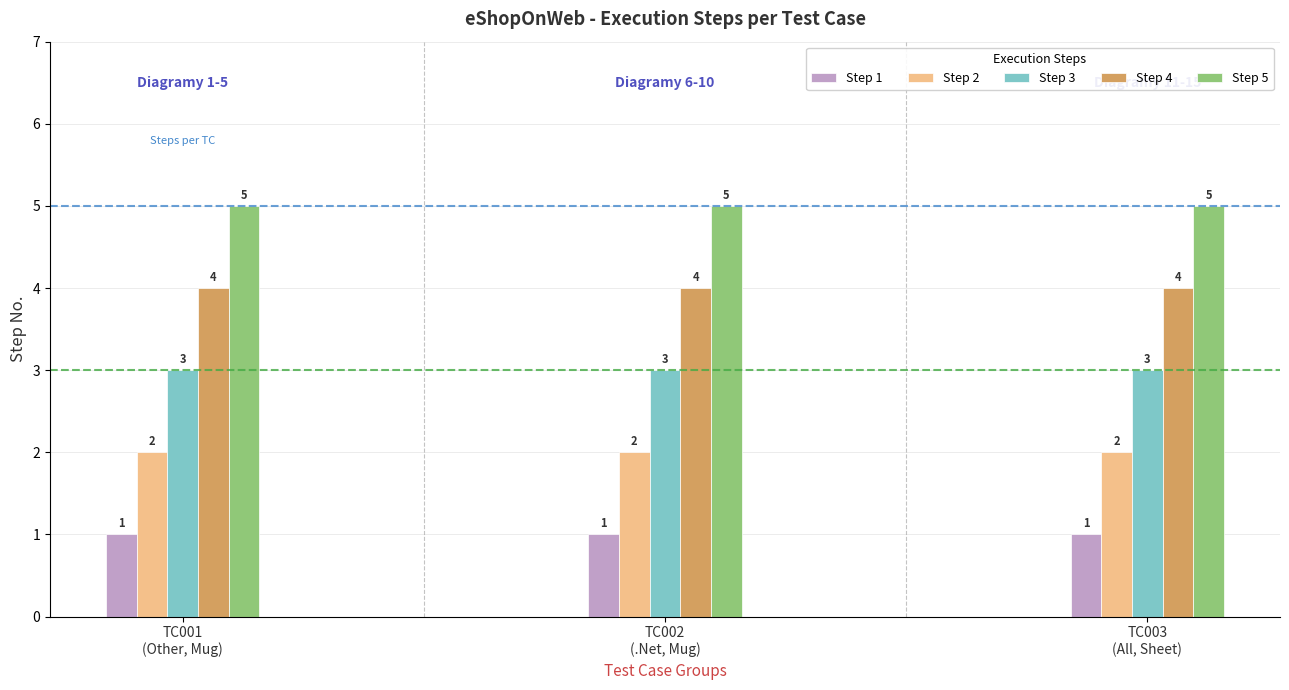

Reading right to left, list all the values displayed in this chart.

Step 1: 1	1	1
Step 2: 2	2	2
Step 3: 3	3	3
Step 4: 4	4	4
Step 5: 5	5	5